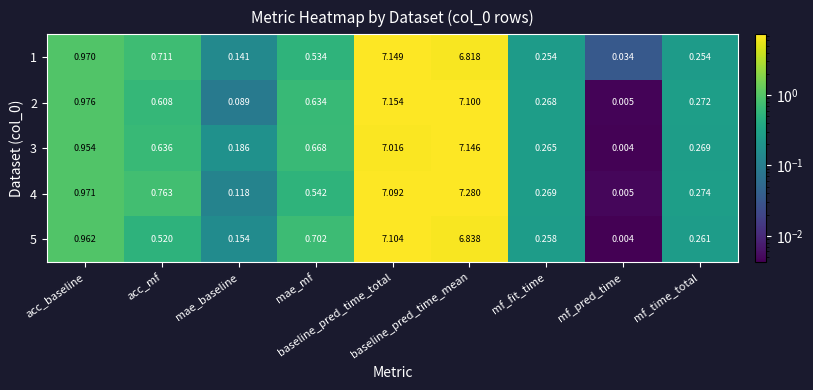

How many distinct data groups are displayed?

5